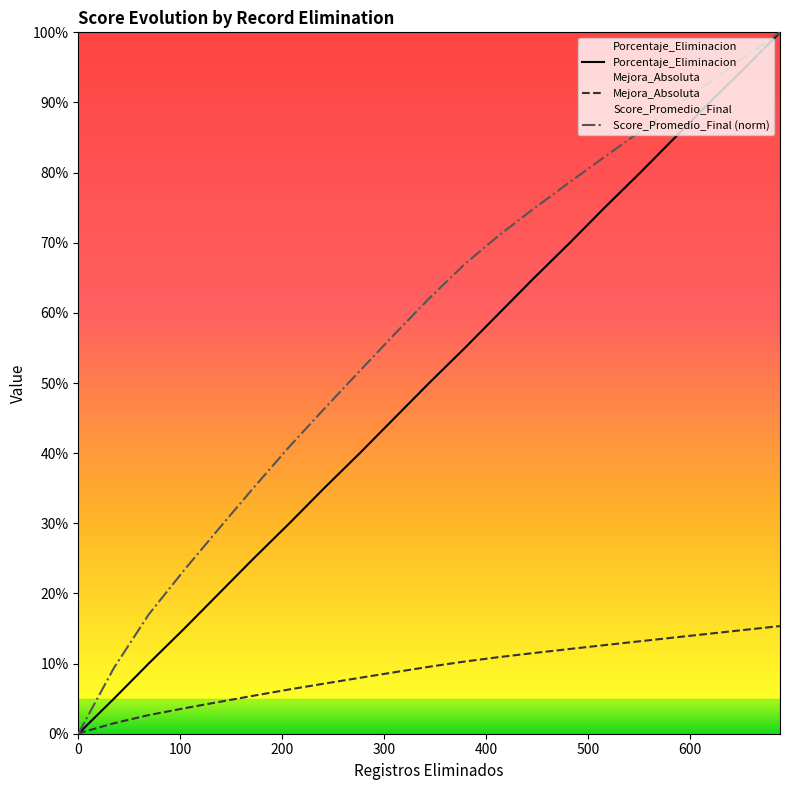

What is the label of the 13th point from the left?

6%